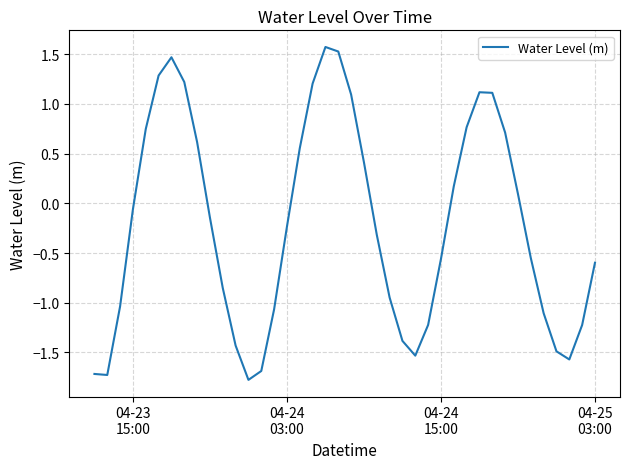

What is the difference between the maximum and minimum values?

3.4